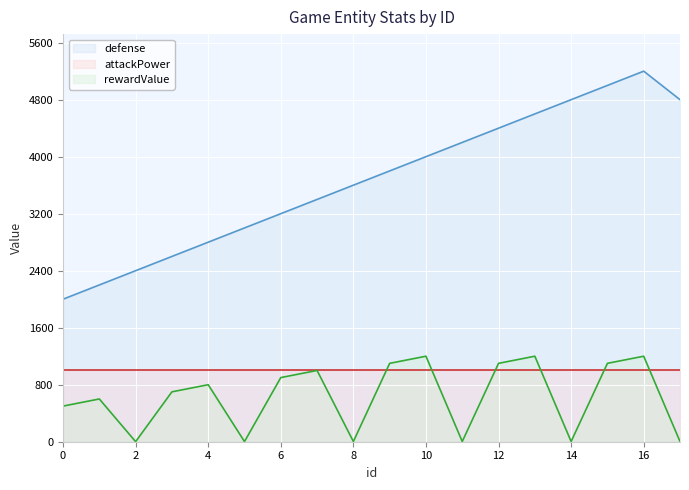

Is it true that rewardValue equals 1100 at 12?

True